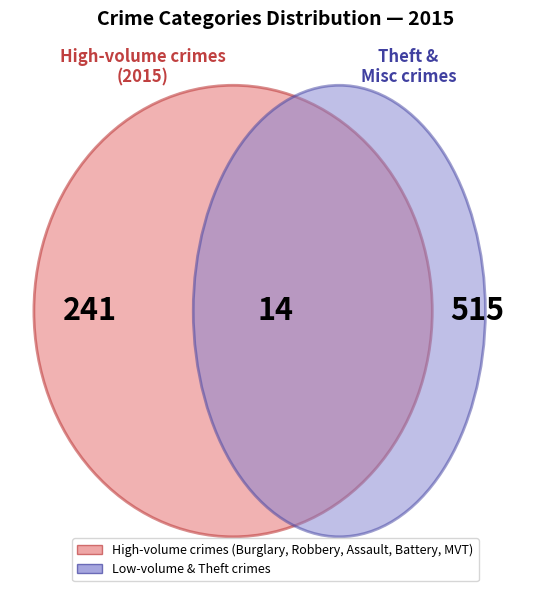

The Aggravated Battery slice represents 13% of the pie. True or false?

False